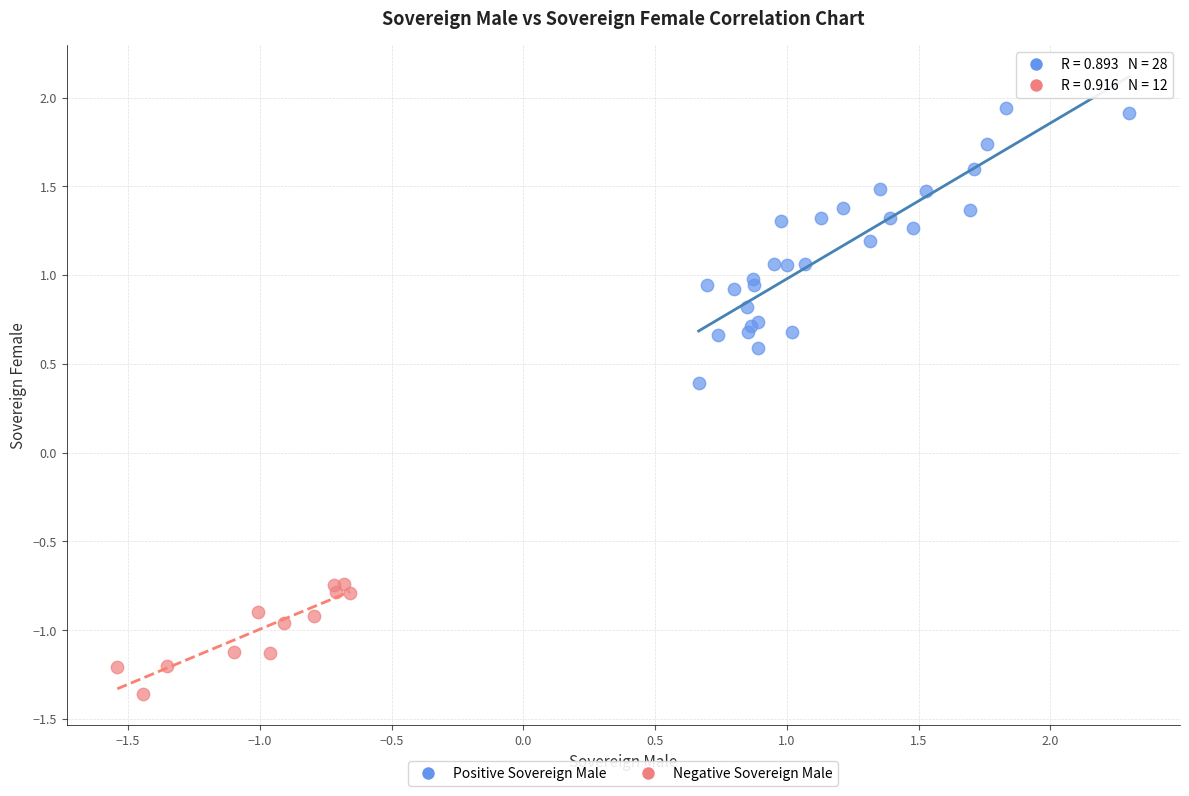

Which series has the widest spread of Y values?

Positive Sovereign Male